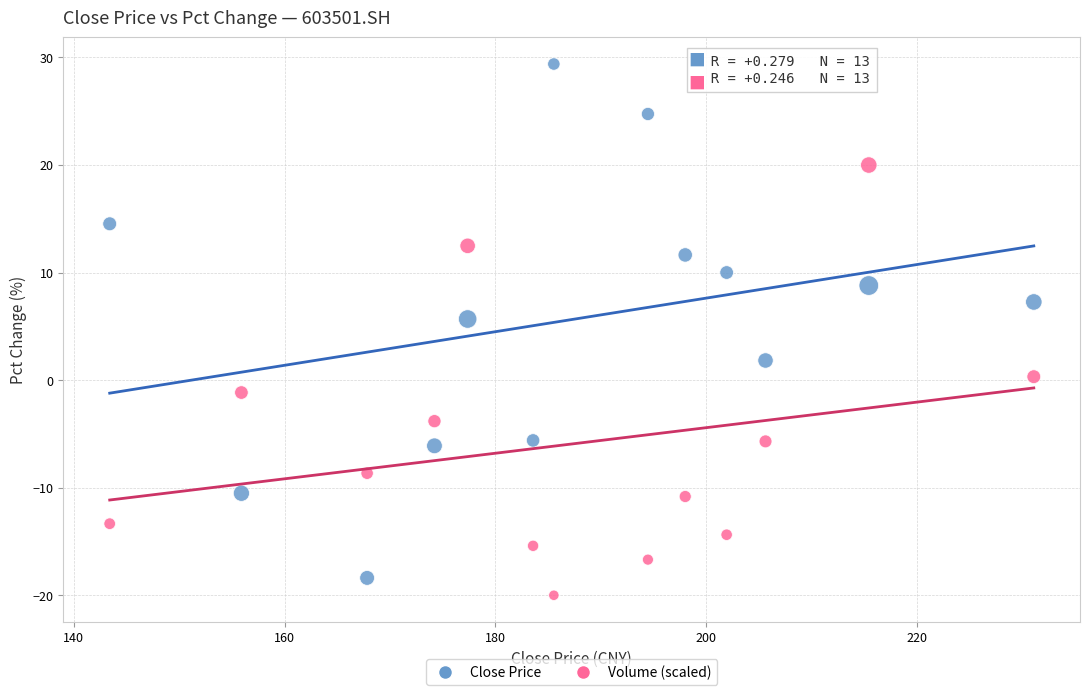

What are all the series names shown in the legend?

Close Price, Volume (scaled)